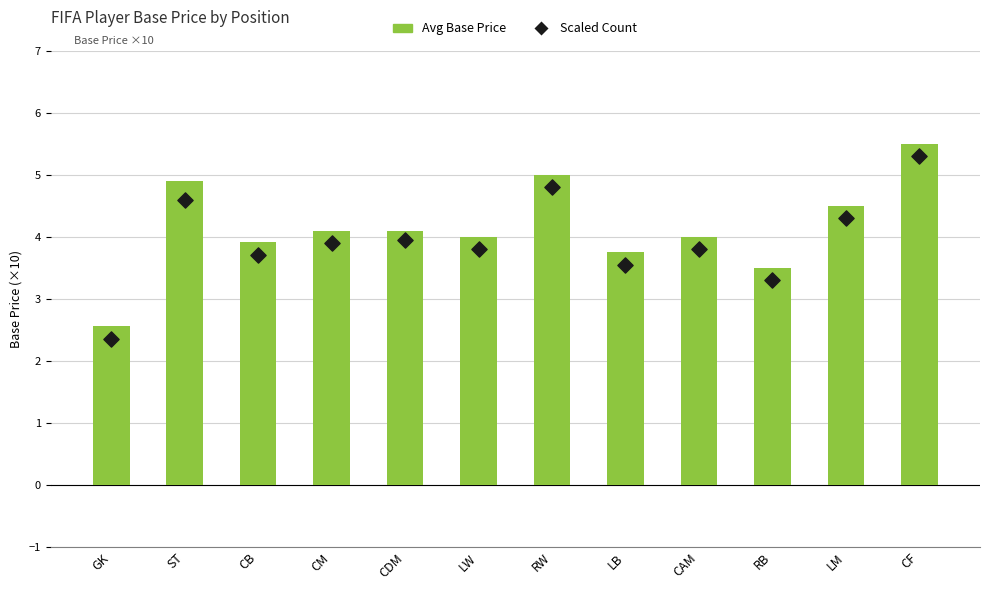

Which series reaches the maximum Y coordinate?

Avg Base Price